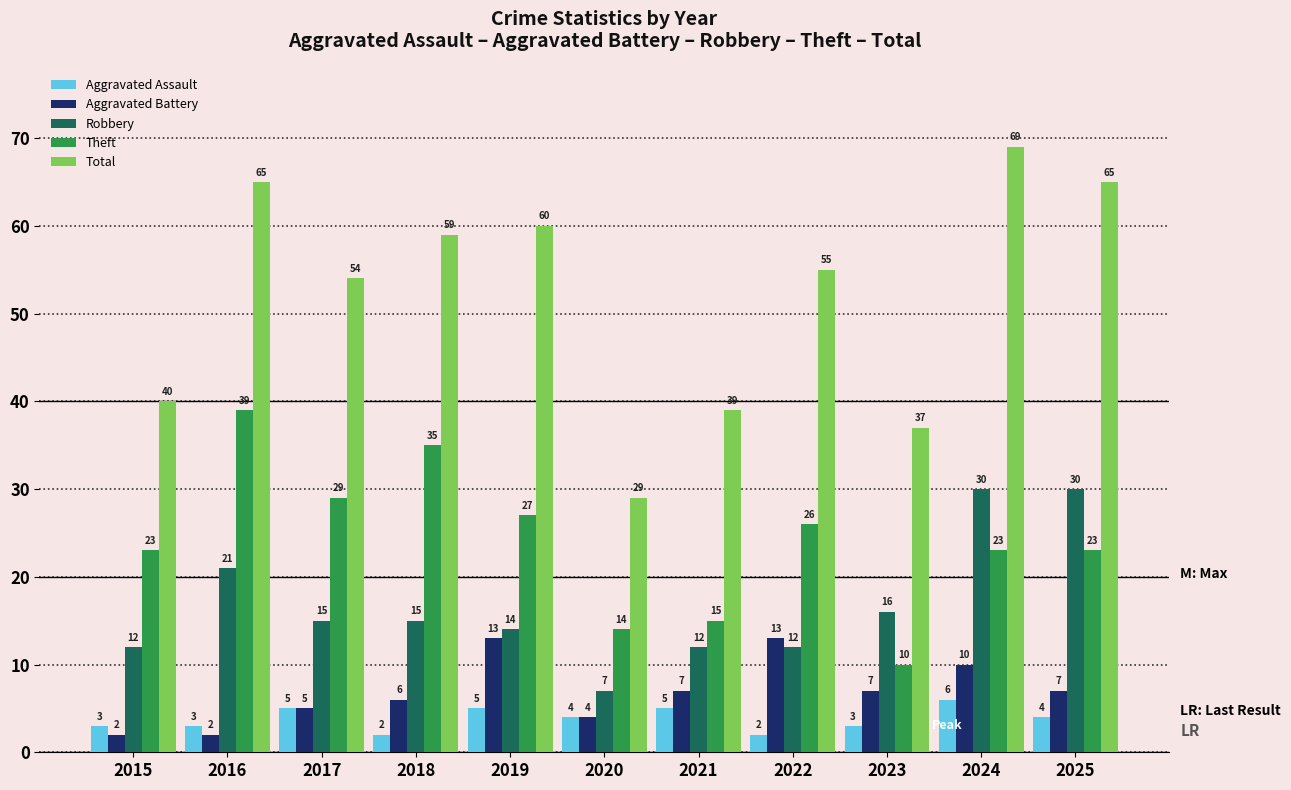

Rank the series at 2019 from lowest to highest value.

Aggravated Assault, Aggravated Battery, Robbery, Theft, Total